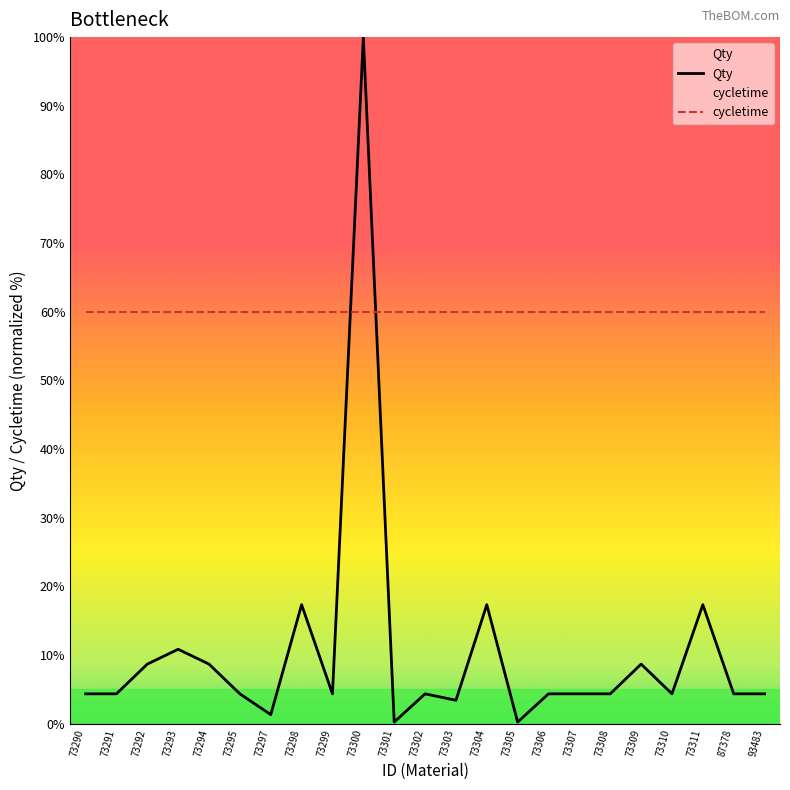

Is the value of Qty at 73301 greater than the value of cycletime at 73303?

No